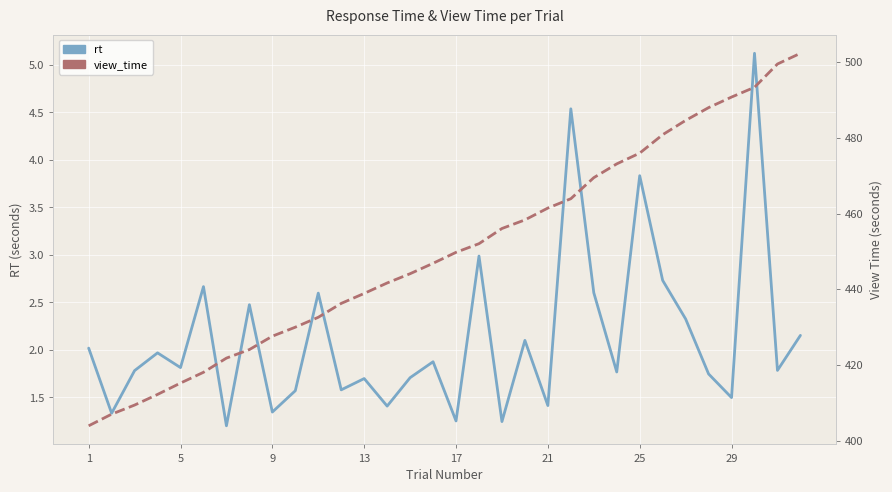

True or false: rt and view_time cross at least once.

False